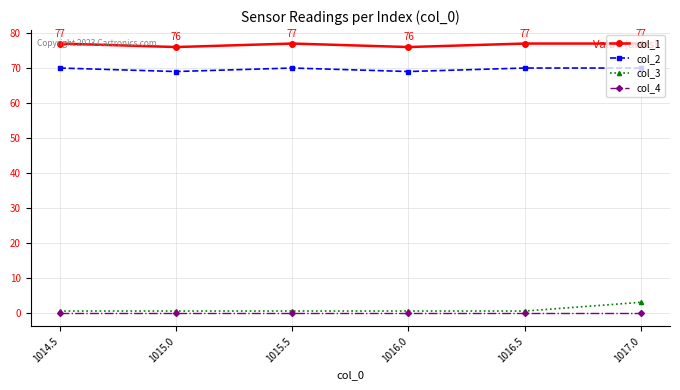

At 1017.0, list the series in order from largest to smallest.

col_1, col_2, col_3, col_4